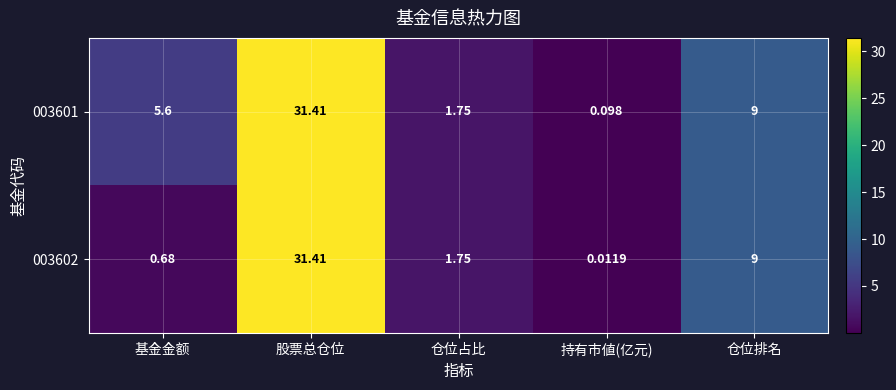

How many distinct data groups are displayed?

2